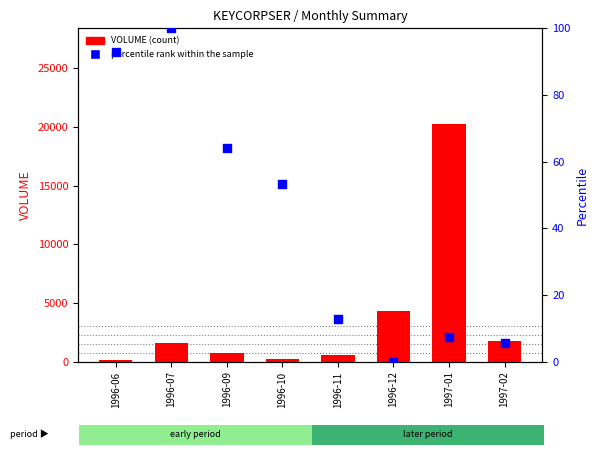

At how many categories does at least one series exceed 10417?

1